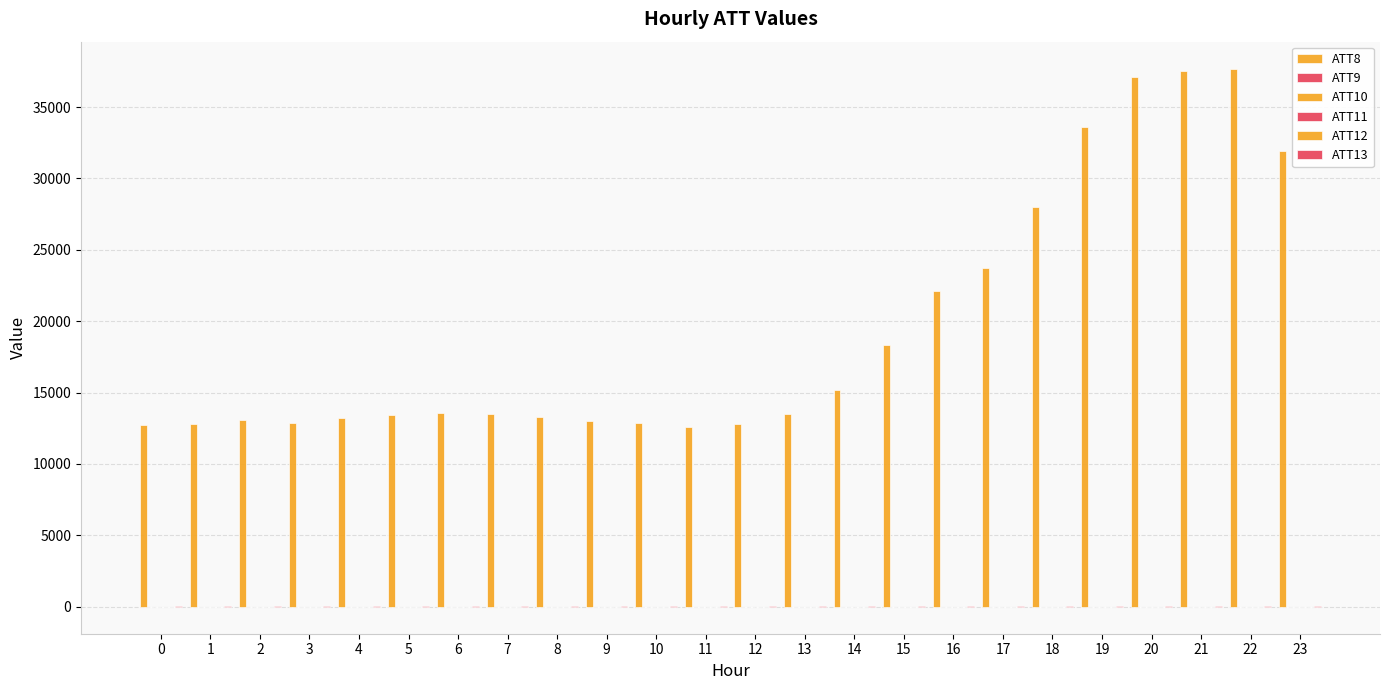

At which category does the chart reach its peak across all series?

22